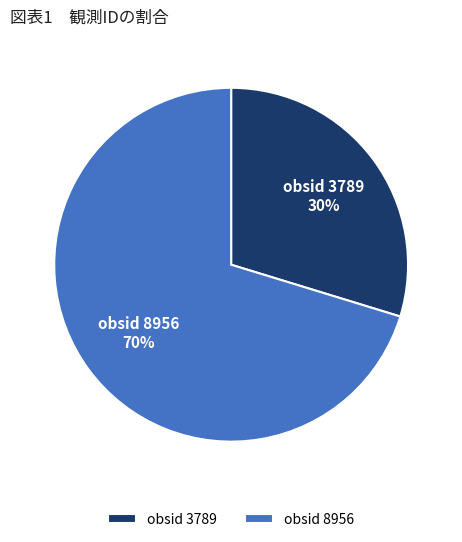

Rank the categories by value from lowest to highest.

obsid 3789, obsid 8956